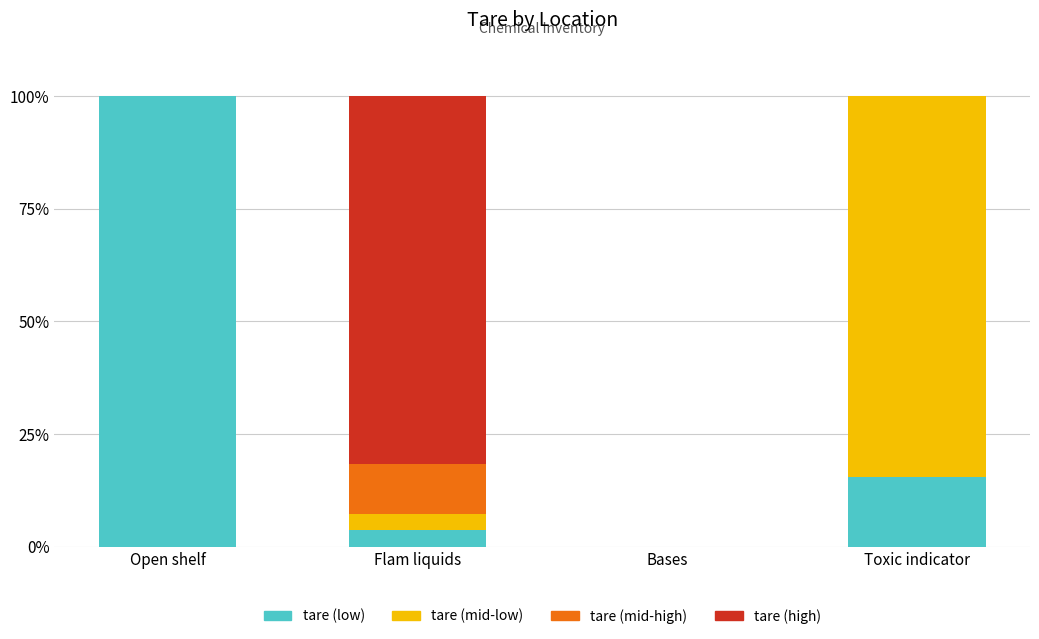

Is it true that tare (low) equals 23.6 at Toxic indicator?

False